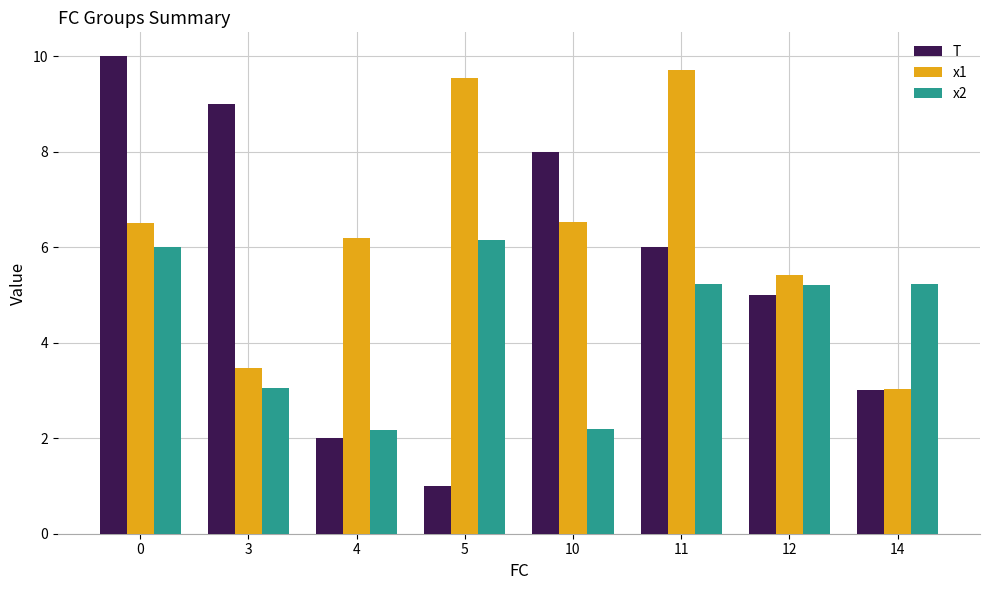

Reading left to right, transcribe all the data shown in this chart.

T: 0=10.0	3=9.0	4=2.0	5=1.0	10=8.0	11=6.0	12=5.0	14=3.0
x1: 0=6.5	3=3.5	4=6.2	5=9.5	10=6.5	11=9.7	12=5.4	14=3.0
x2: 0=6.0	3=3.1	4=2.2	5=6.1	10=2.2	11=5.2	12=5.2	14=5.2